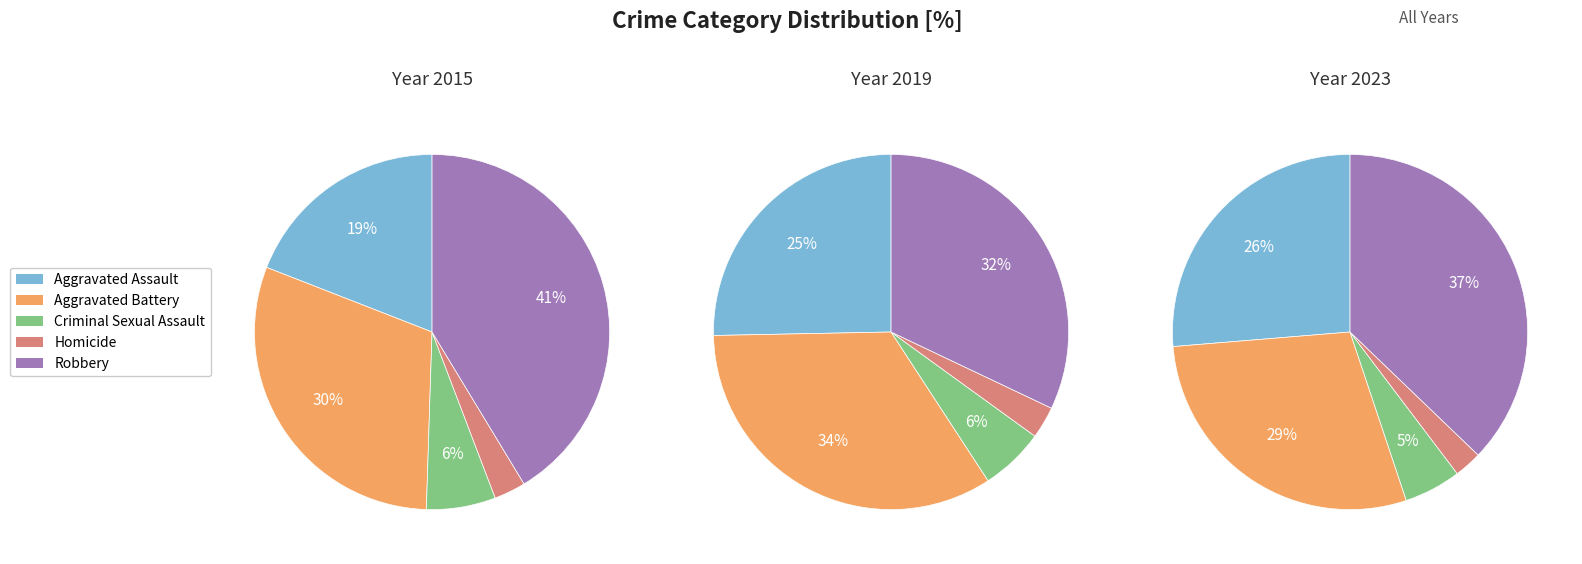

Combined, what portion of the pie is 5 and 2?

22.7%